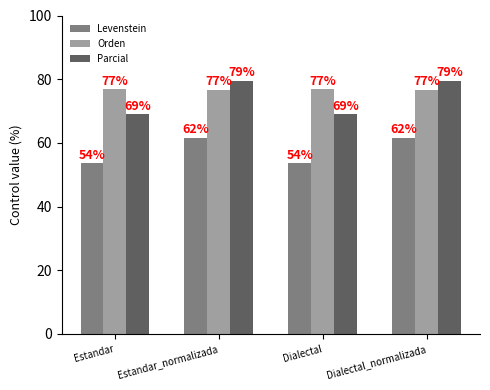

True or false: Orden has a value of 76.9 at Dialectal.

True